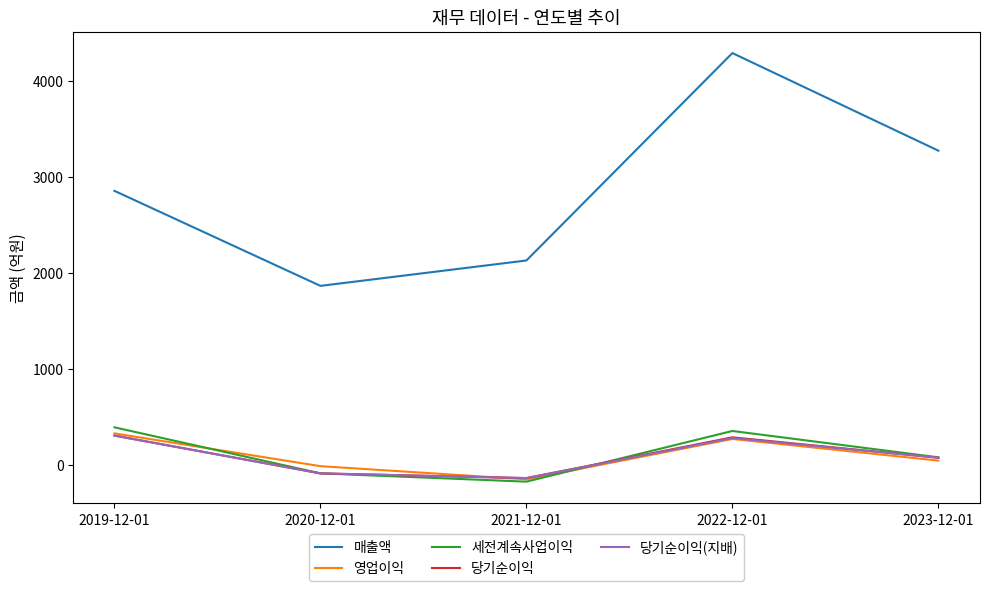

True or false: 영업이익 and 매출액 cross at least once.

False